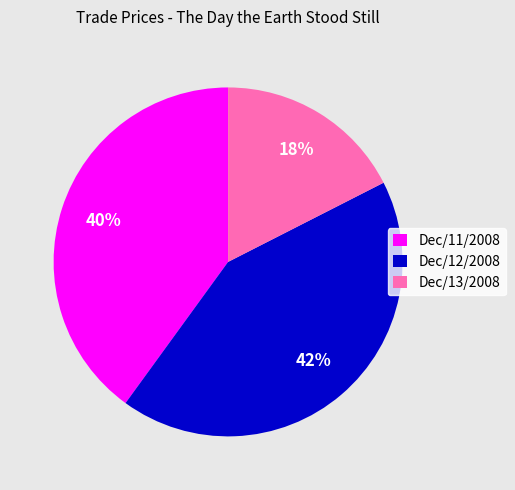

To the nearest percent, what portion does Dec/13/2008 represent?

18%